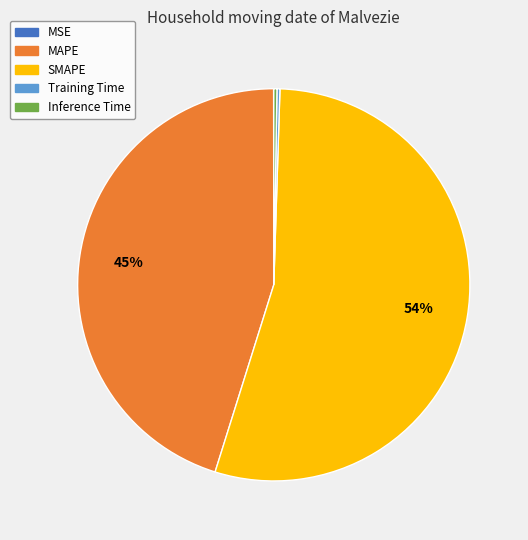

The SMAPE slice represents 64% of the pie. True or false?

False